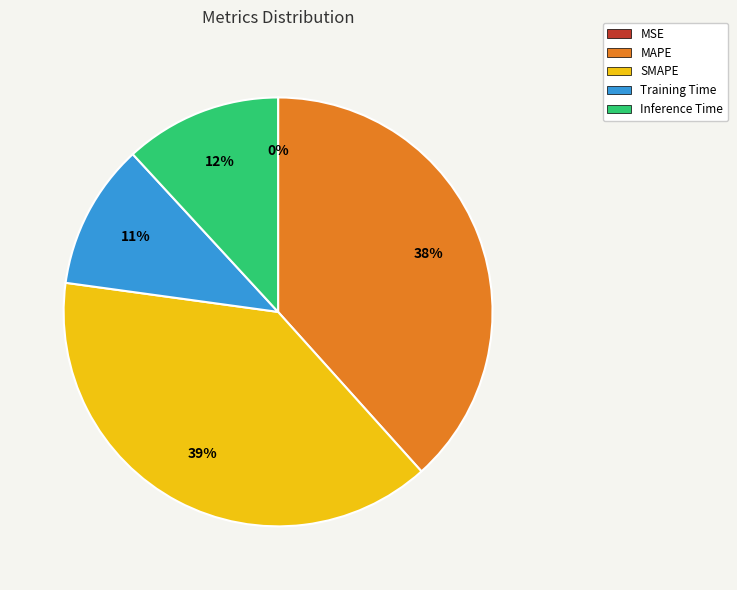

Is it true that MAPE is 29% of the pie?

False